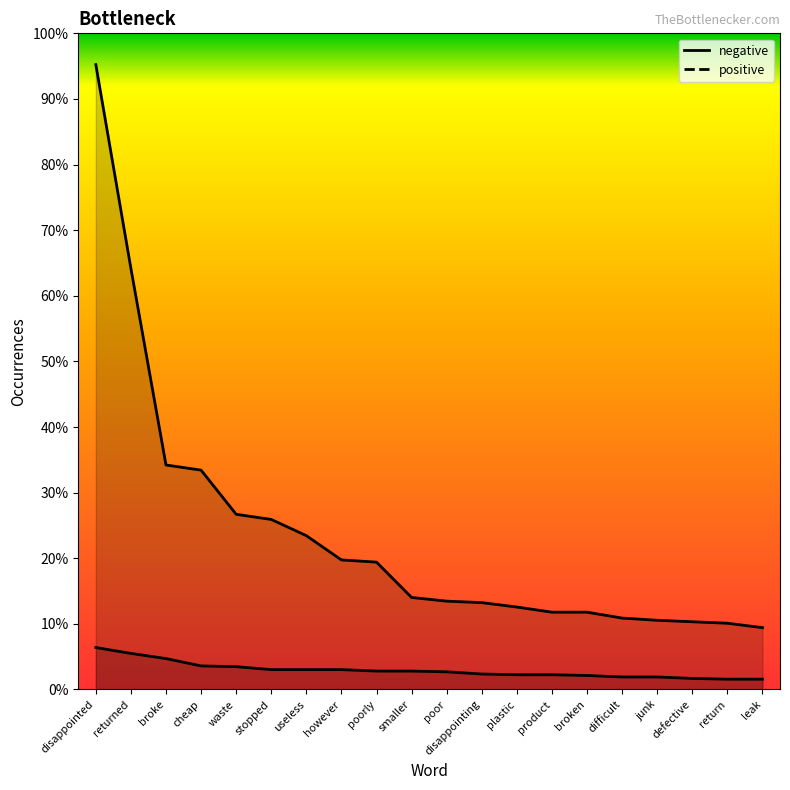

True or false: positive and negative intersect in this chart.

False